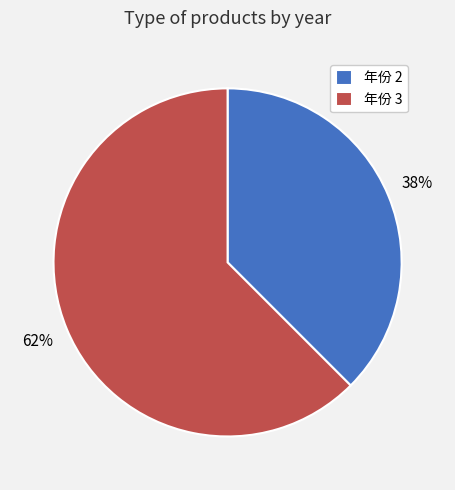

Which category has the biggest portion of the pie?

年份 3